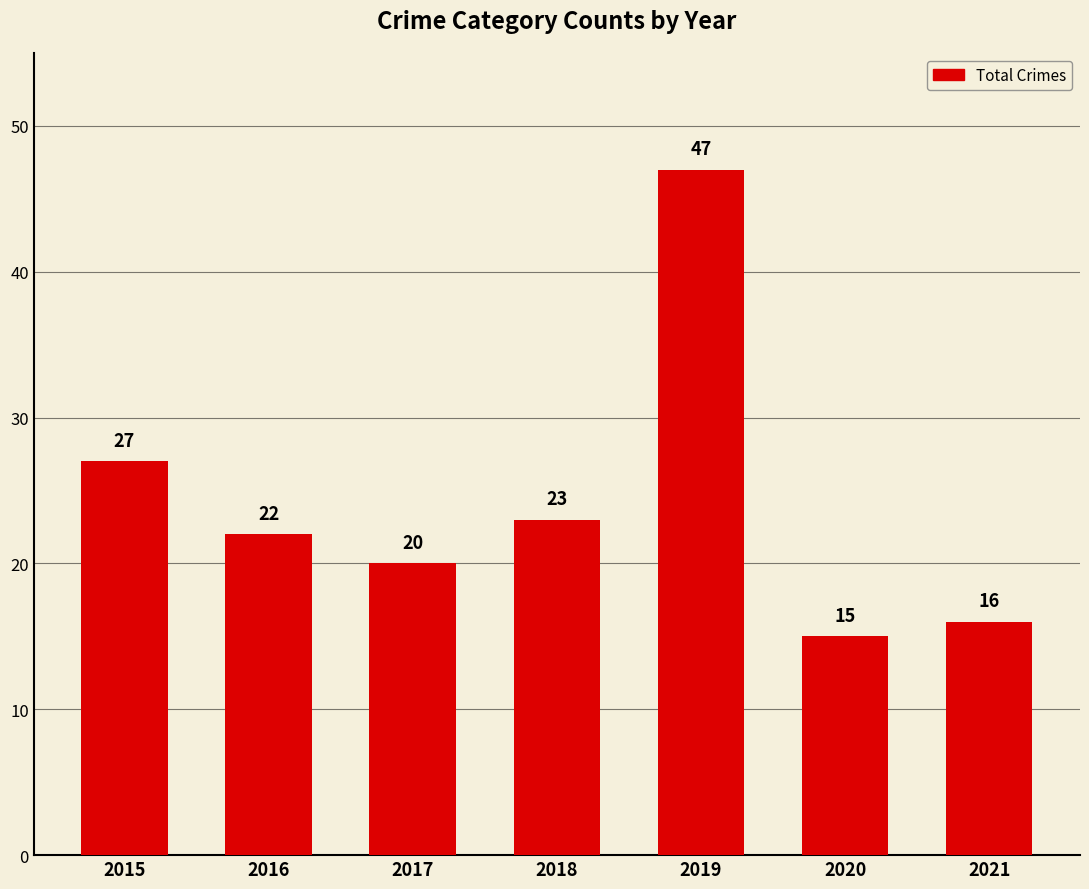

Is it true that the value at 2020 is 15?

True